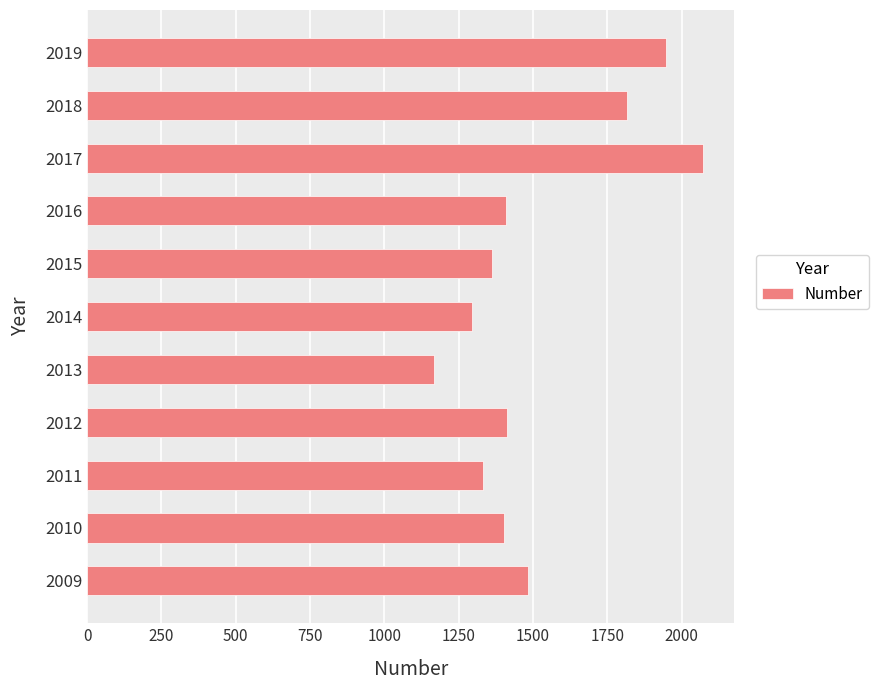

Which label corresponds to the largest value in the chart?

2017